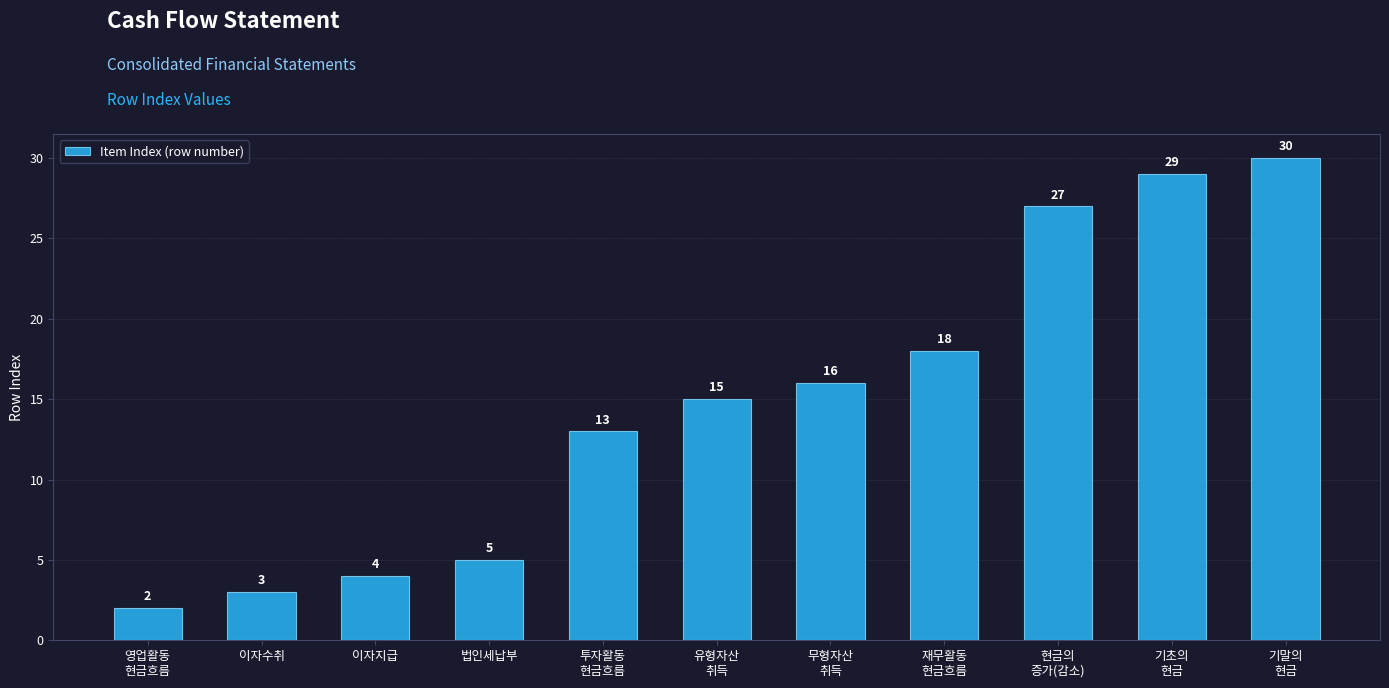

True or false: the data shows 14 at 현금의
증가(감소).

False